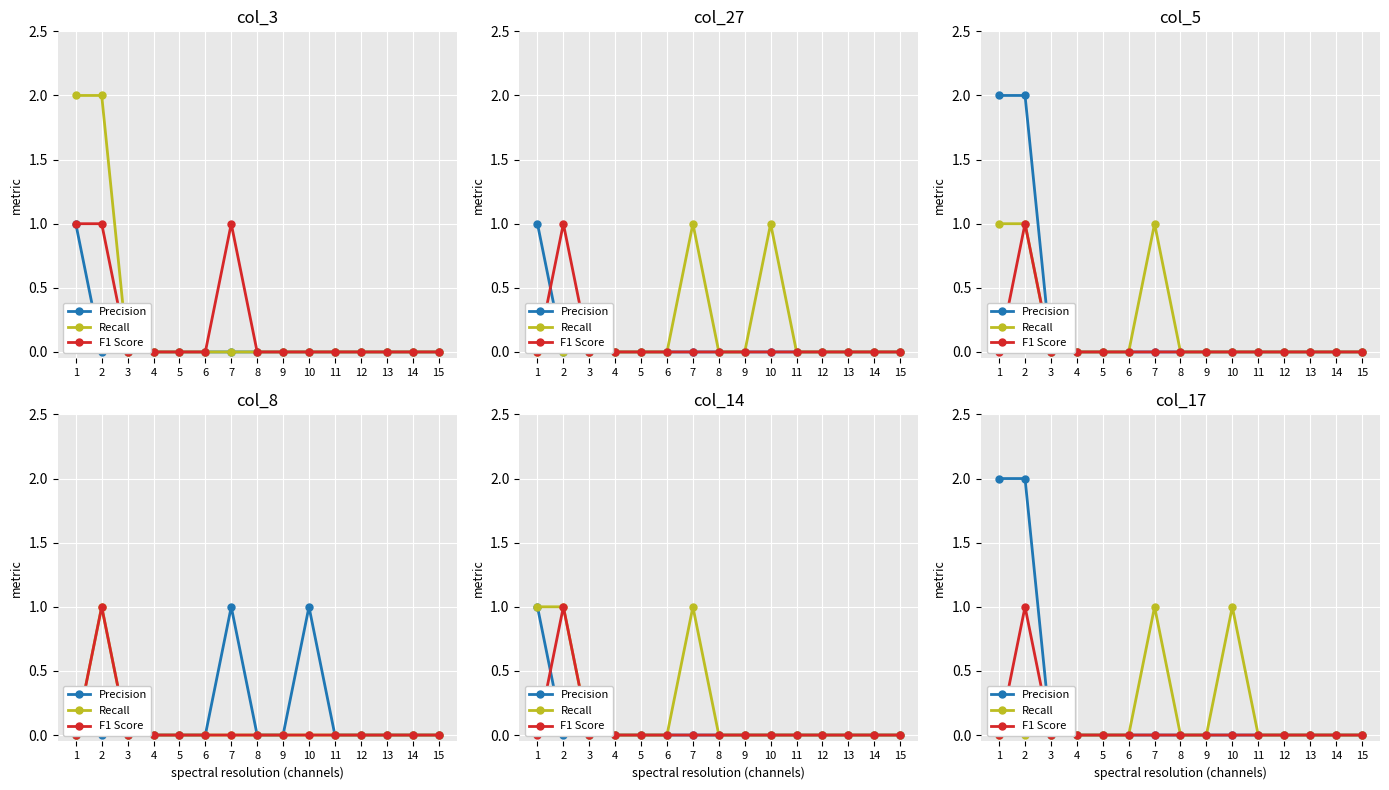

The Recall series shows 0 at 14. True or false?

False